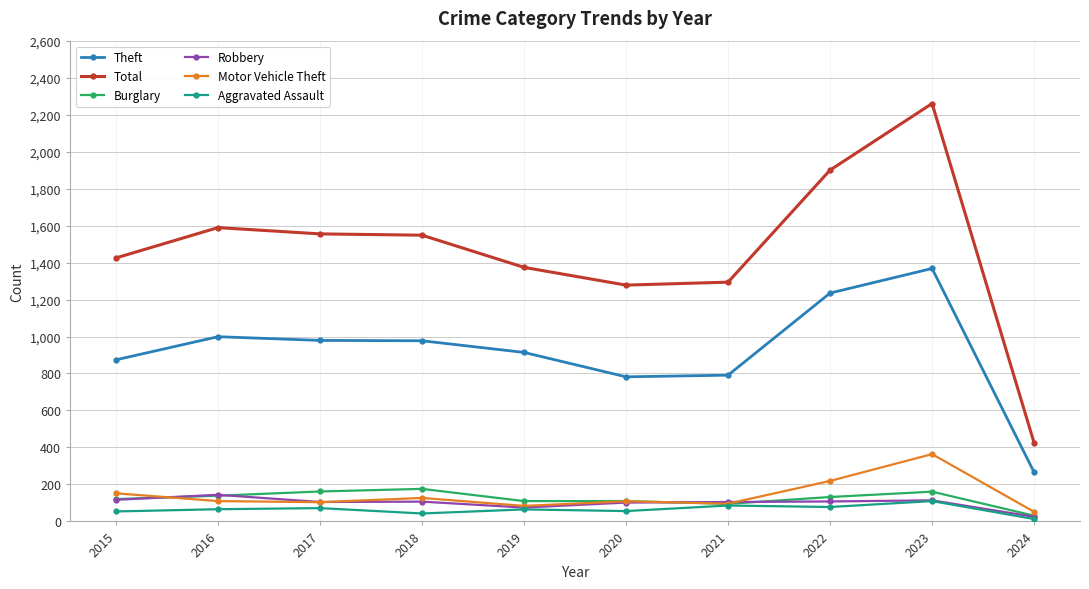

What is the sum of all Total values?

14648